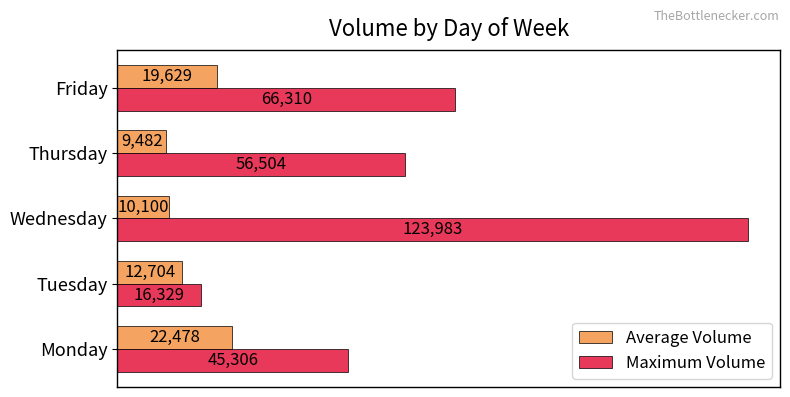

What is the greatest value displayed?

123983